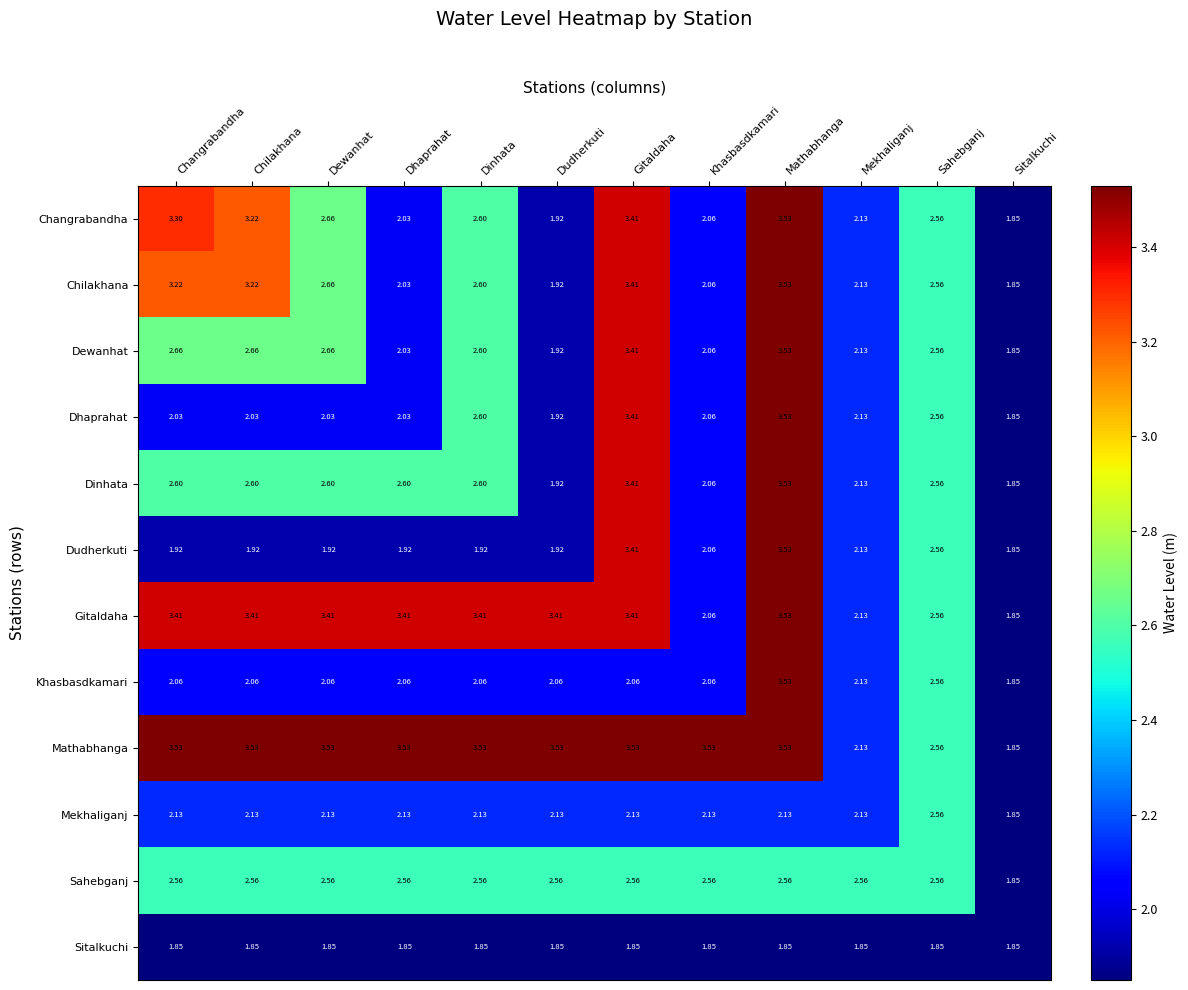

Which series changed the most between Dewanhat and Sahebganj?

Mathabhanga